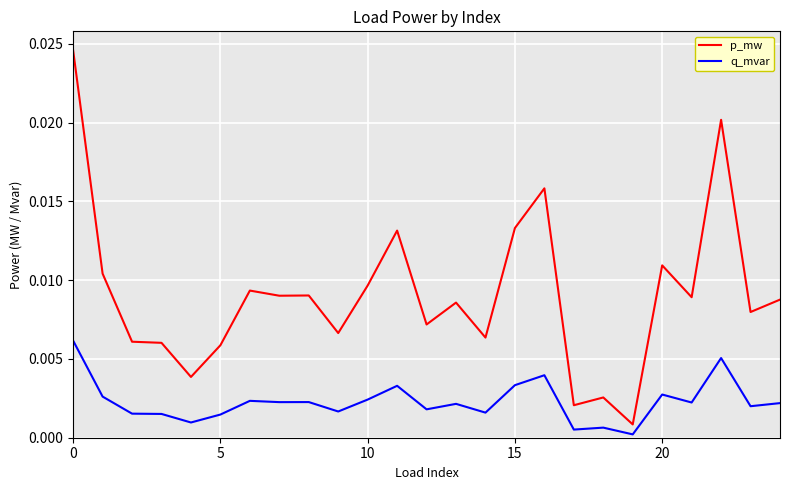

Rank the series by their maximum value, from lowest to highest.

q_mvar, p_mw